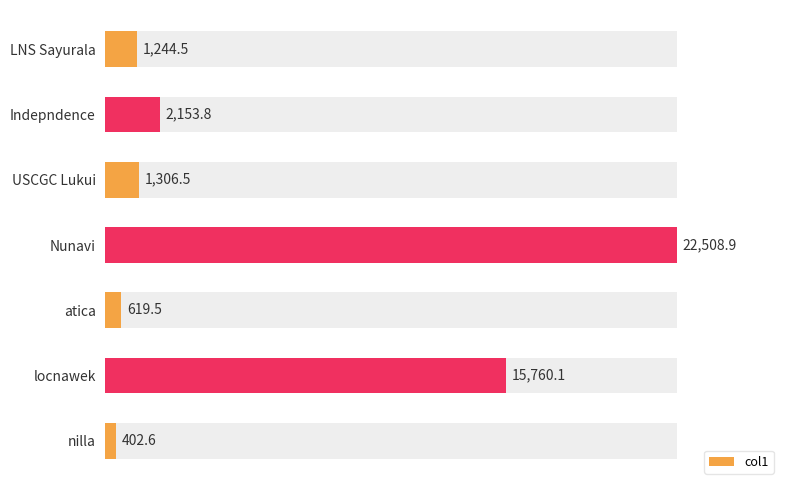

What is the value of the 1st bar from the left?

1244.5